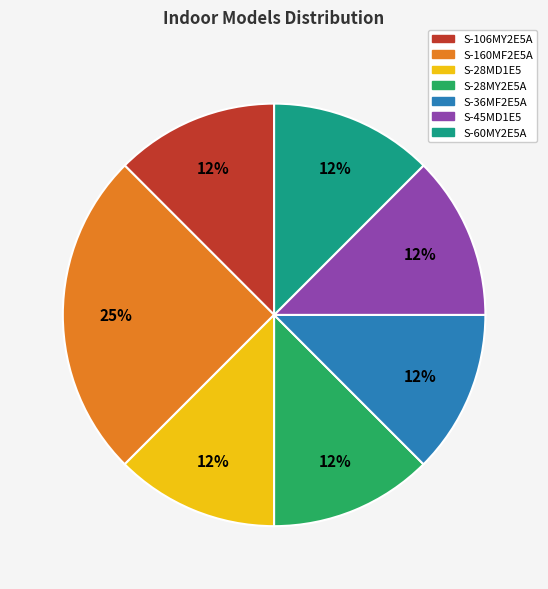

Is the sum of S-28MY2E5A and S-28MD1E5 greater than half?

No